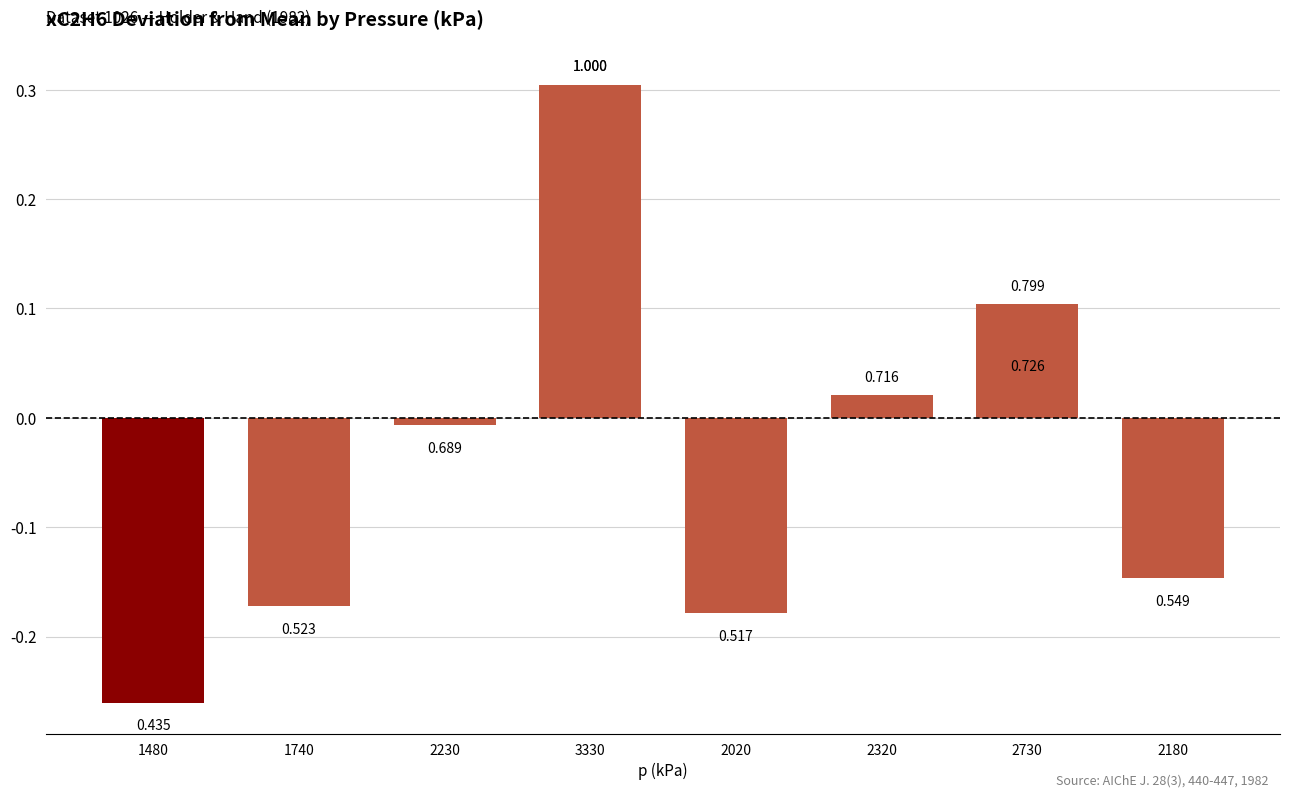

The chart shows a value of -0.4 at 1480. True or false?

False